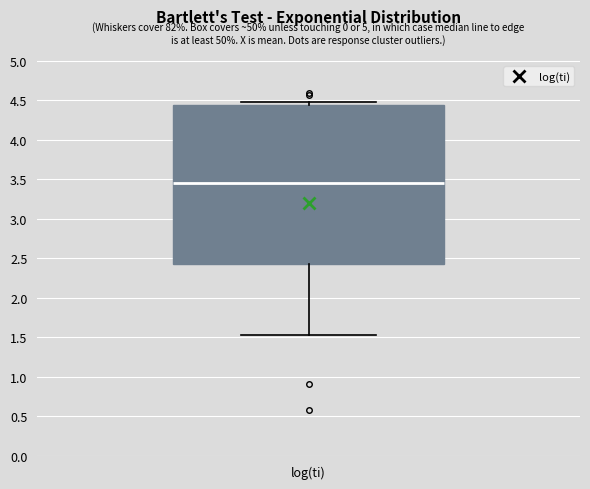

Read this box plot against the y-axis: the position of the median line, the range covered by the box, and the ends of both whiskers. The values are not printed on the chart, so give them approximately, as read against the axis.

median 3.45, box 2.40 to 4.45, whiskers 1.55 to 4.50